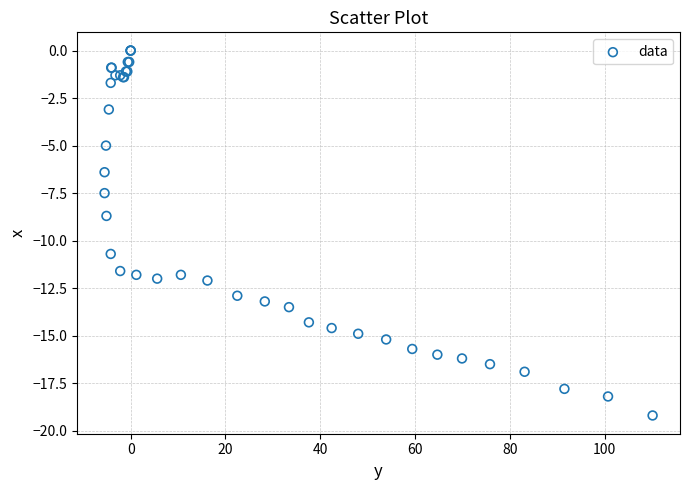

What Y value in the scatter plot is closest to -9?

-8.7